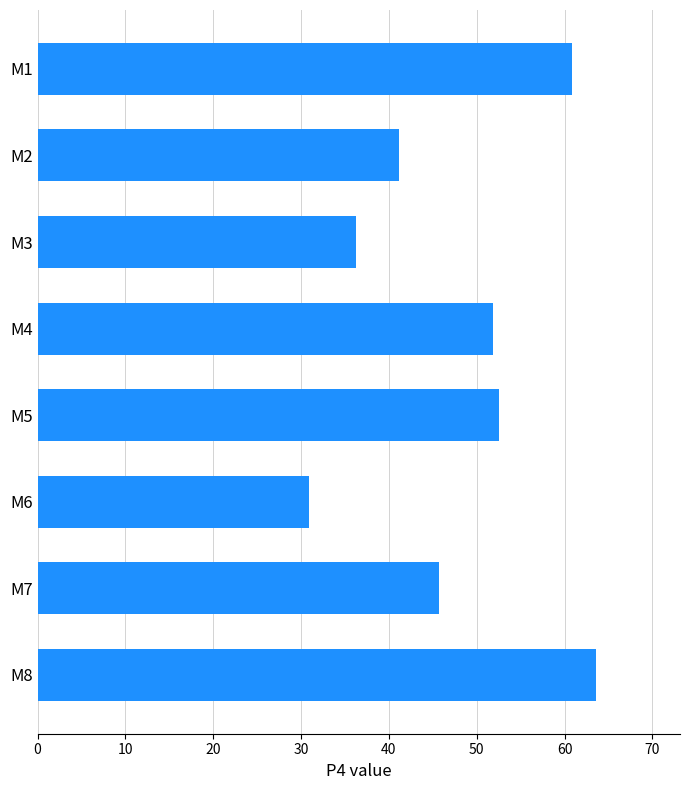

The value at M5 is 23.1. True or false?

False